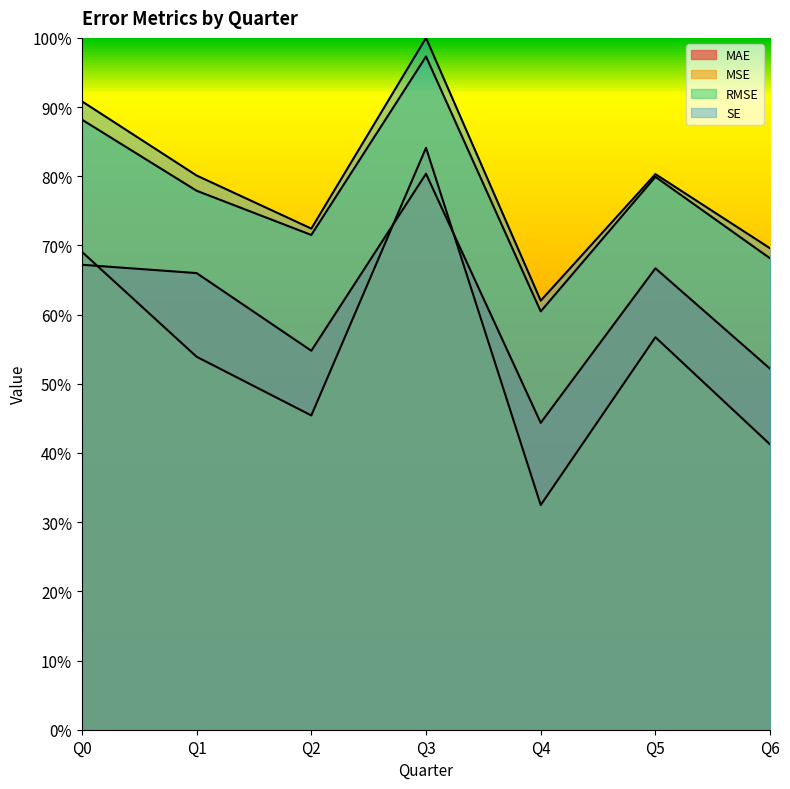

At which label does RMSE reach its minimum?

Q4